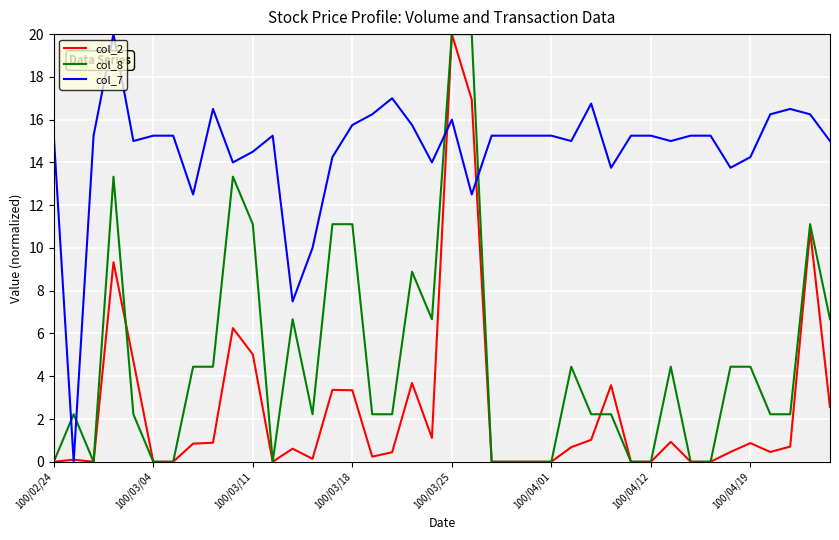

What is the highest value of the col_7 series?

20.0